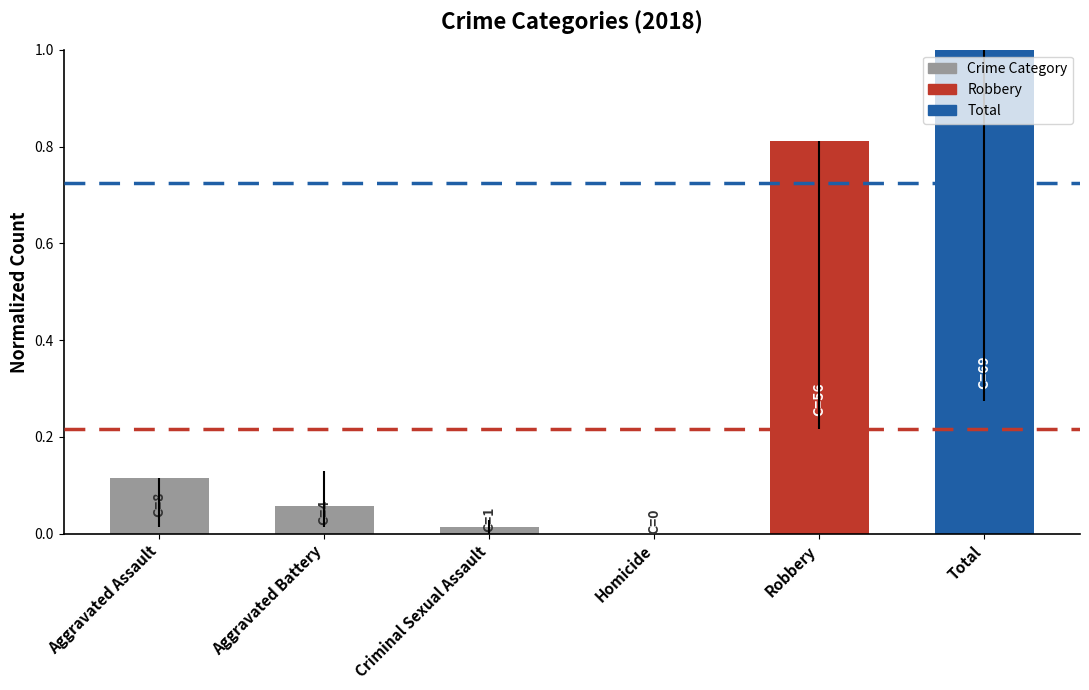

Which label corresponds to the largest value in the chart?

Total